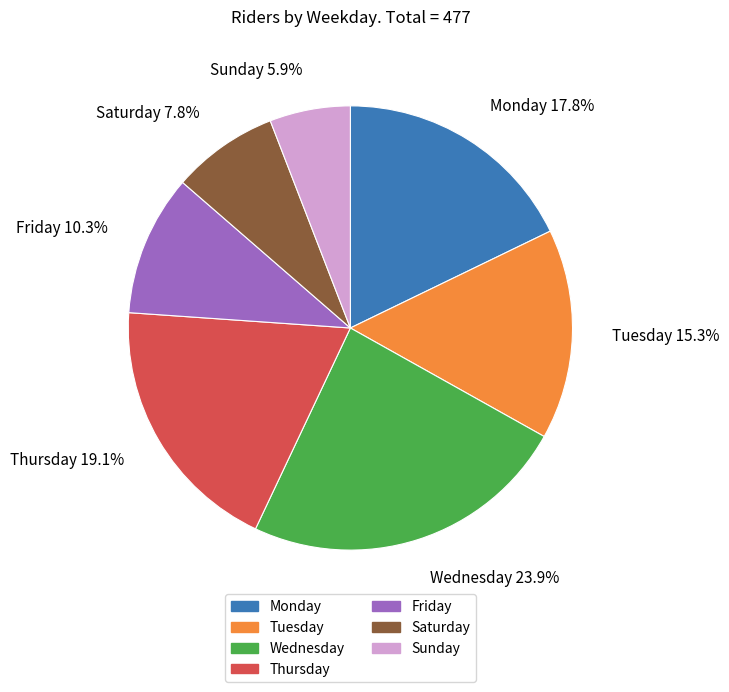

What is the smallest slice in the pie chart?

Sunday